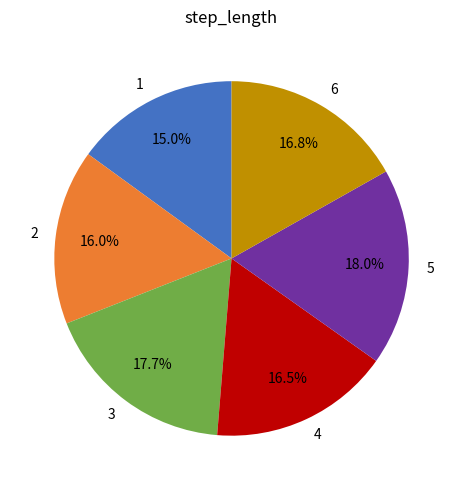

The 4 slice represents 7% of the pie. True or false?

False